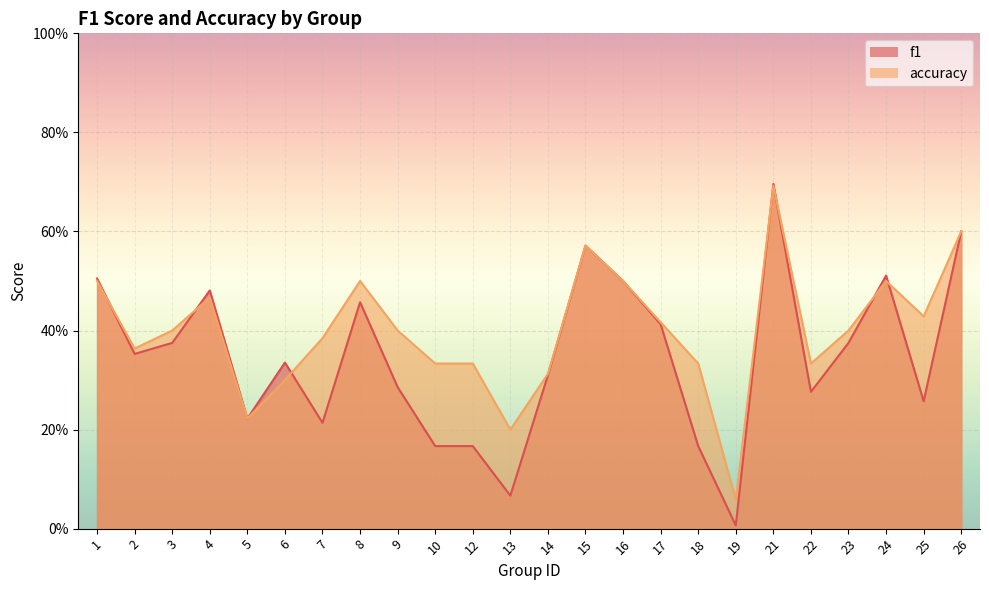

Is it true that f1 equals 0.5 at 1?

True